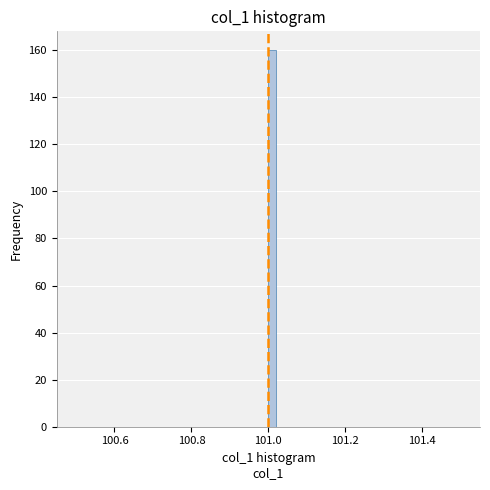

Around what value on the x-axis is the tallest bar? Give the approximate position of its centre, as read against the axis.

101.02